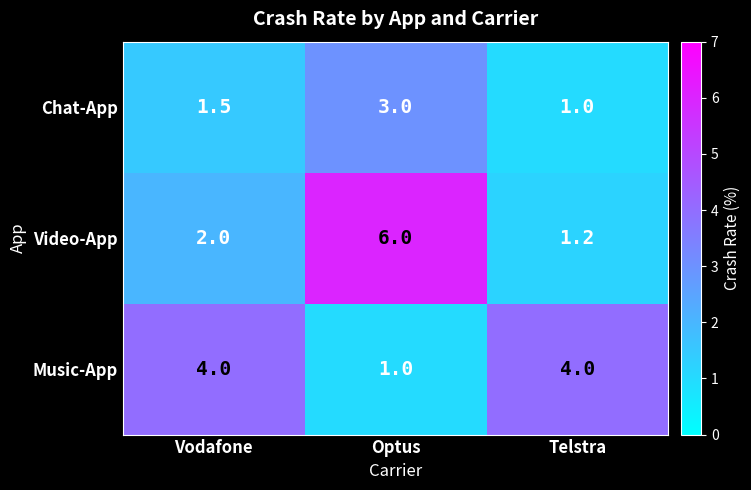

What is the sum of the Video-App values at Optus and Telstra?

7.2